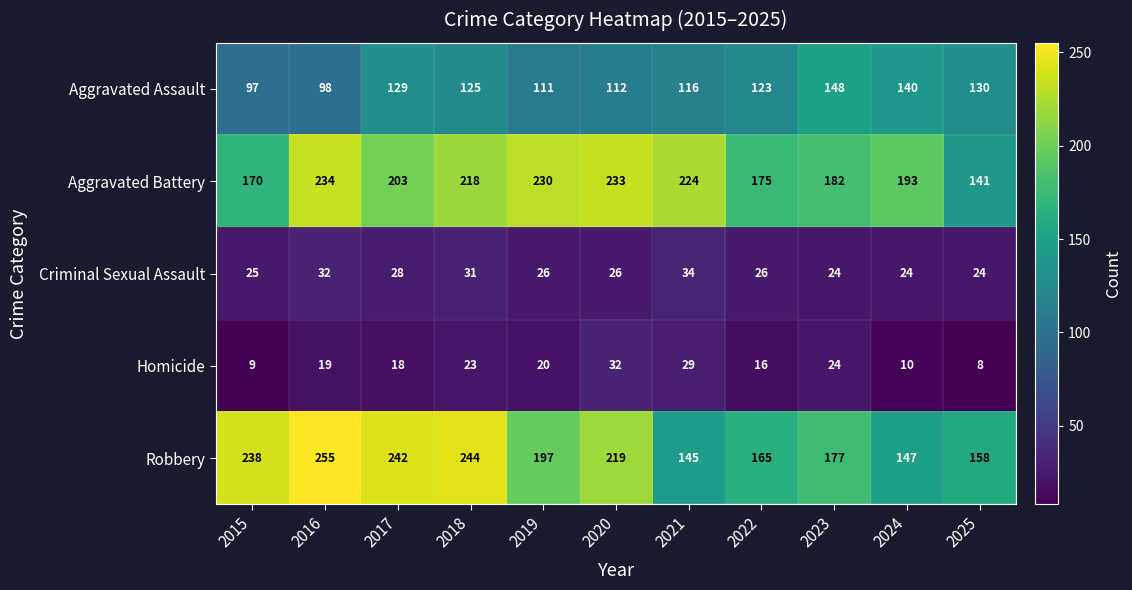

Is it true that Aggravated Battery equals 241 at 2025?

False